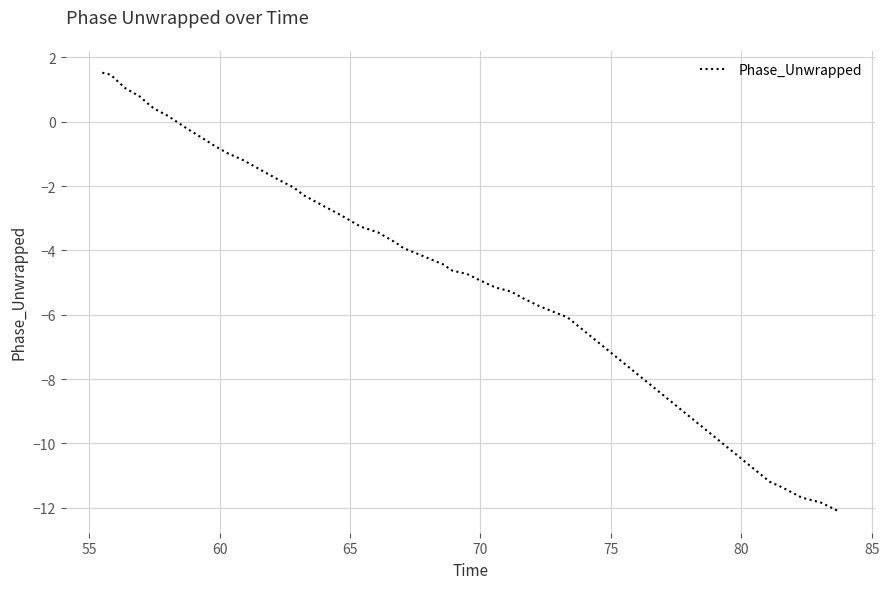

What is the smallest value displayed?

-12.1